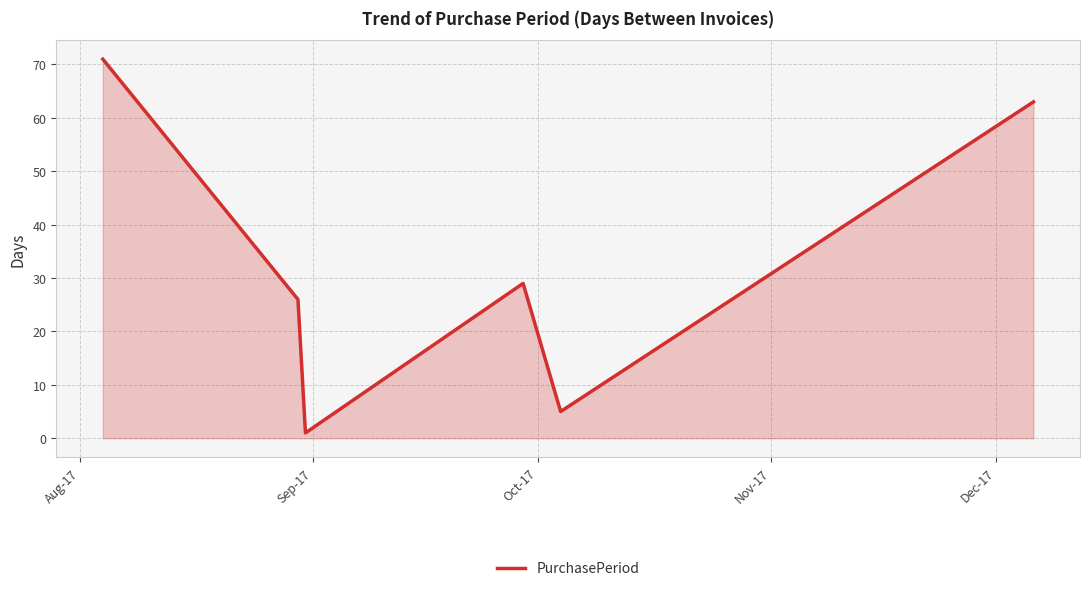

What is the greatest value displayed?

71